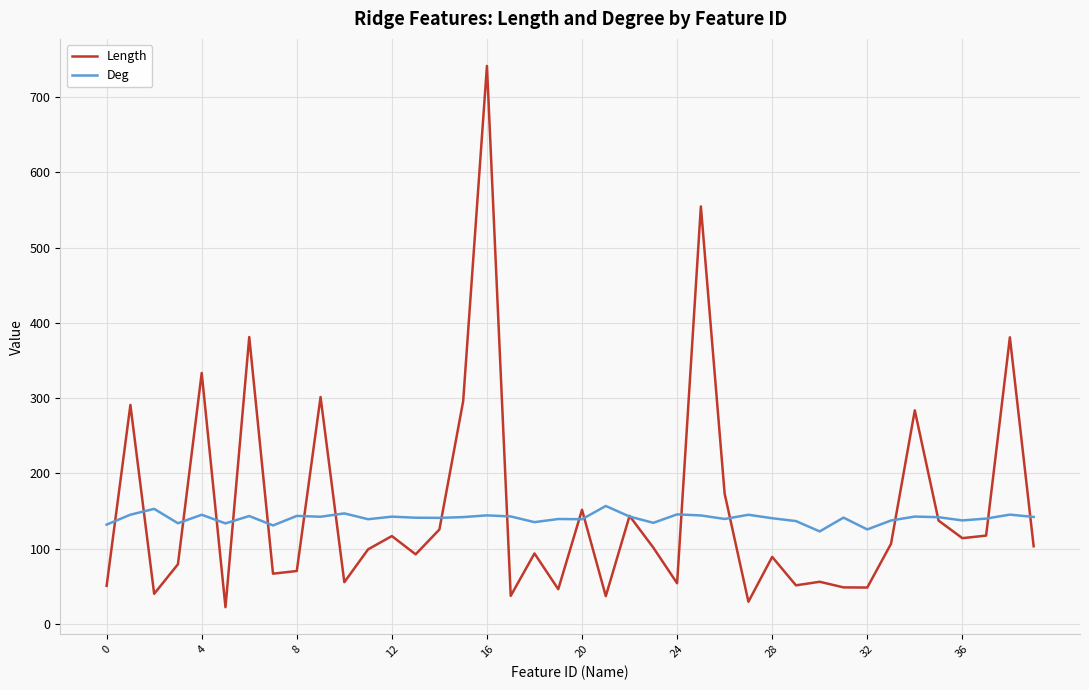

Does the chart display data point markers on the line(s)?

No